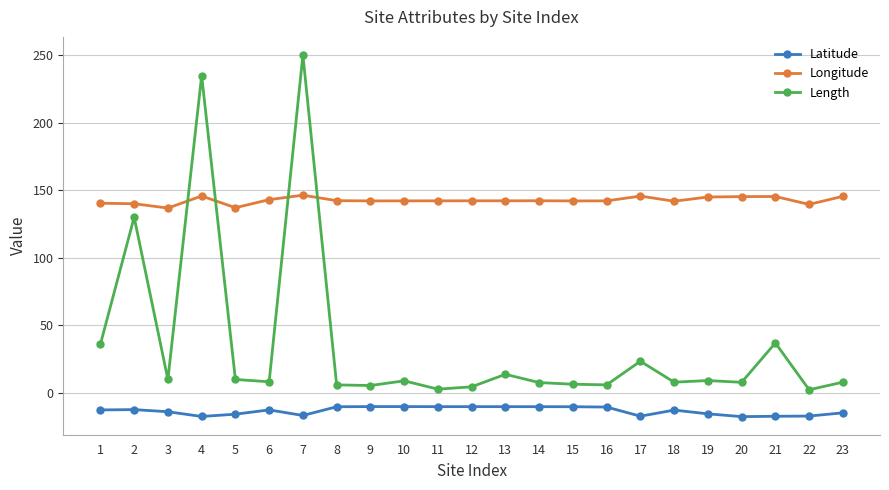

What is the difference between the second highest and second lowest values in the Latitude series?

7.3